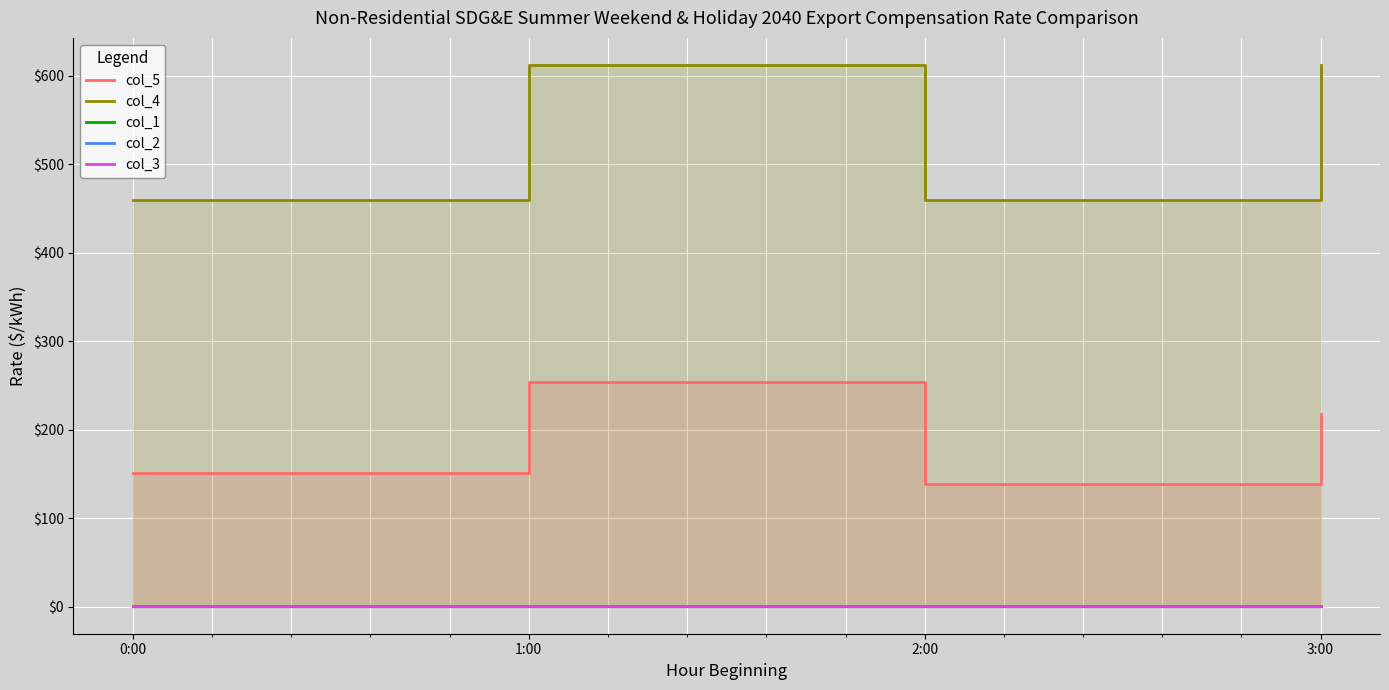

What is the label of the 4th point from the left?

3:00